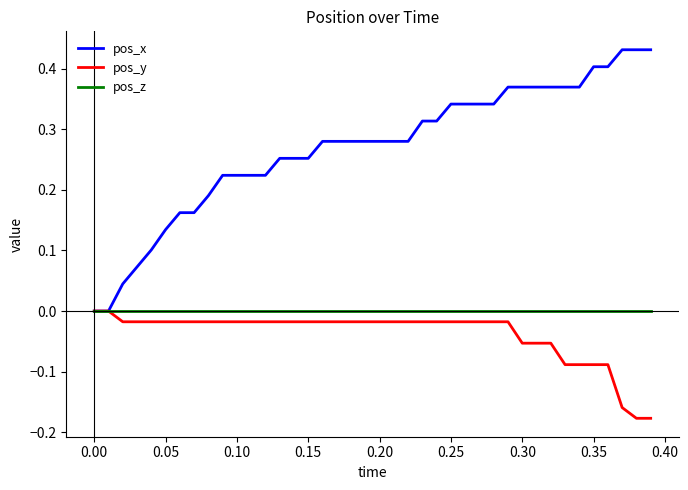

Which series has the widest spread of values?

pos_x